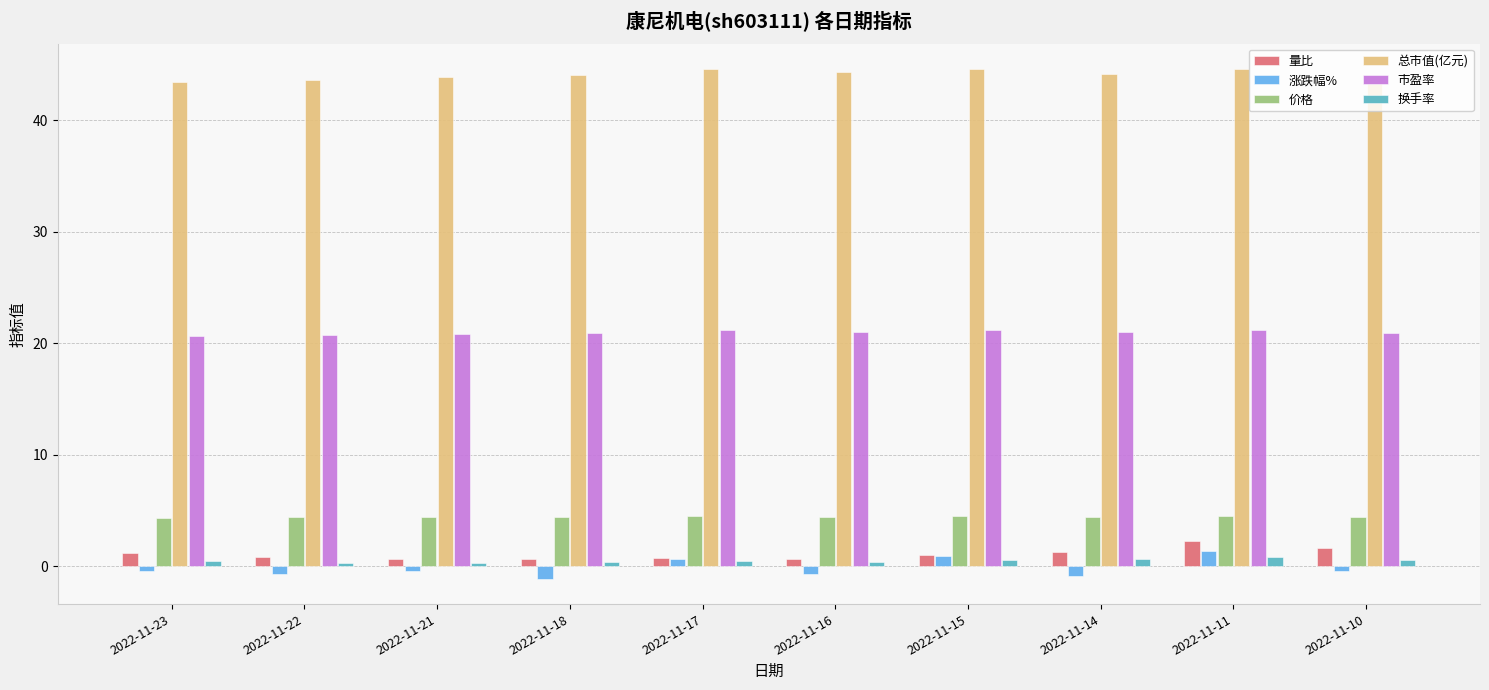

What is the difference between the maximum and second lowest values in the 涨跌幅% series?

2.2